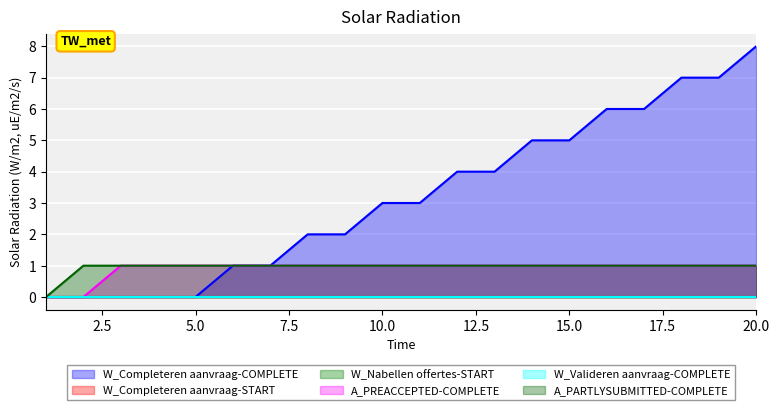

True or false: W_Completeren aanvraag-COMPLETE and A_PREACCEPTED-COMPLETE intersect in this chart.

False